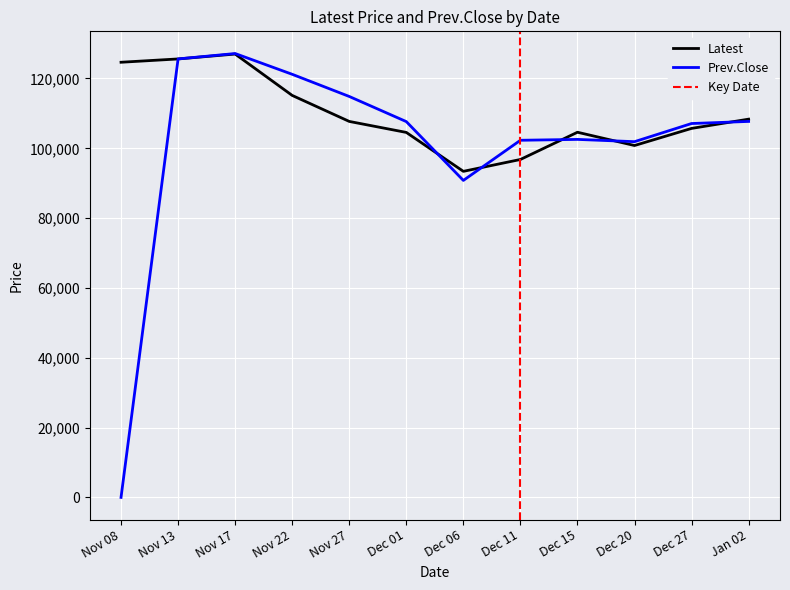

What position from the right is Dec 01?

7